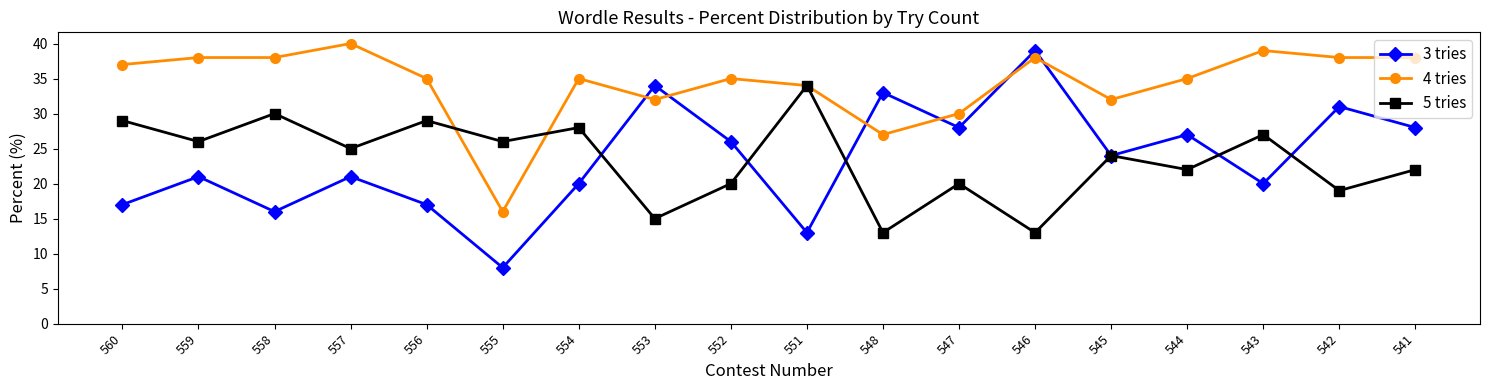

At how many categories does at least one series exceed 28?

17